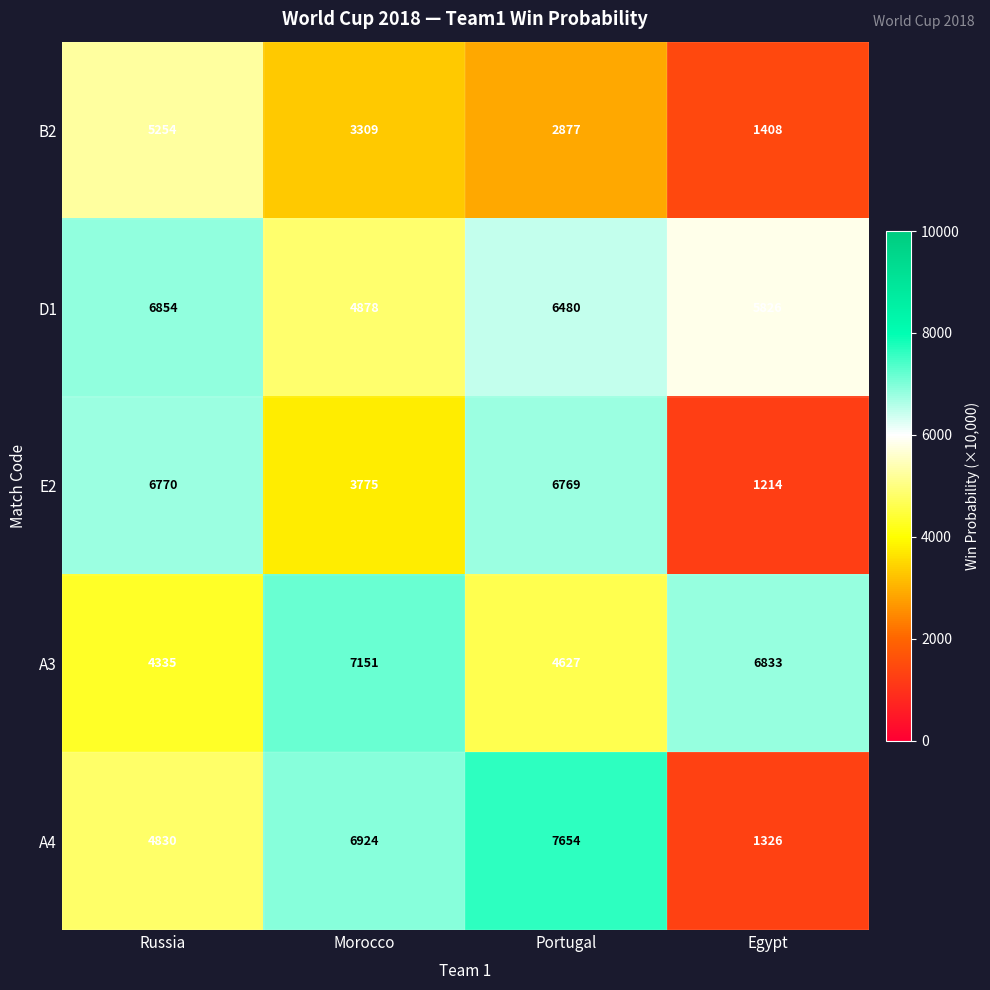

Rank the series by their maximum value, from highest to lowest.

A4, A3, D1, E2, B2